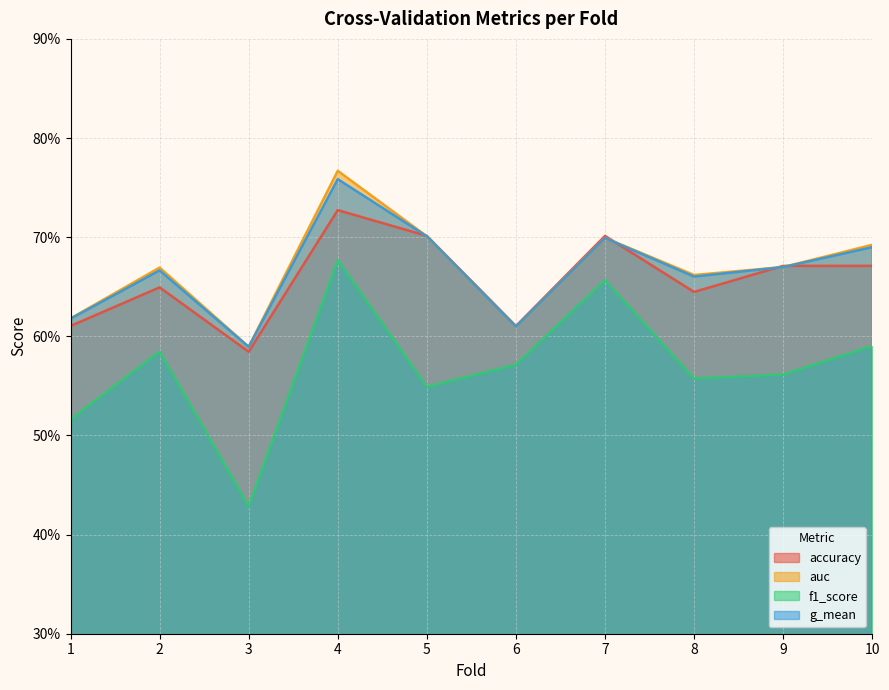

Which series has the largest range (max minus min)?

f1_score